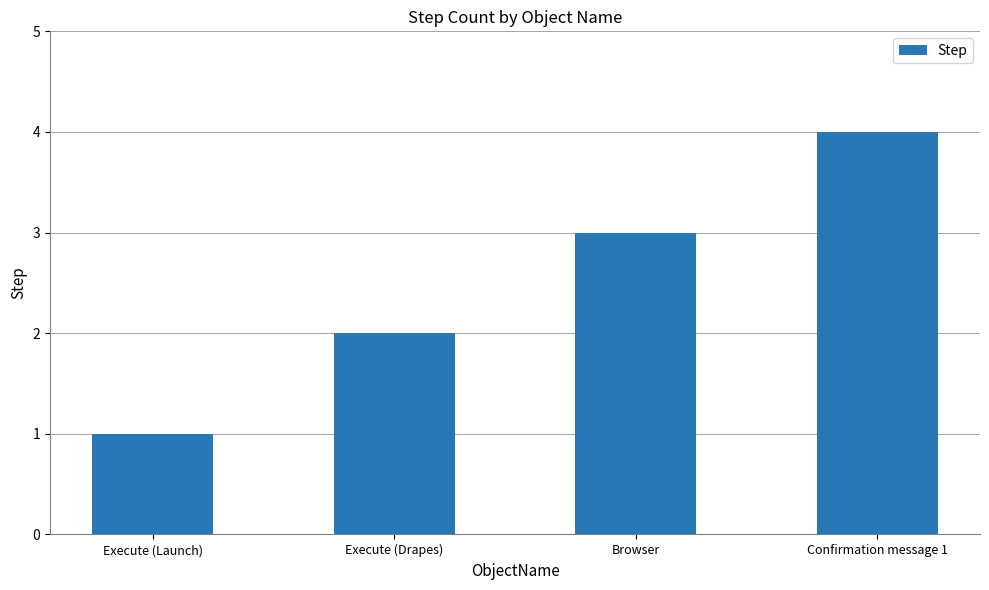

What is the label of the 2nd bar from the right?

Browser